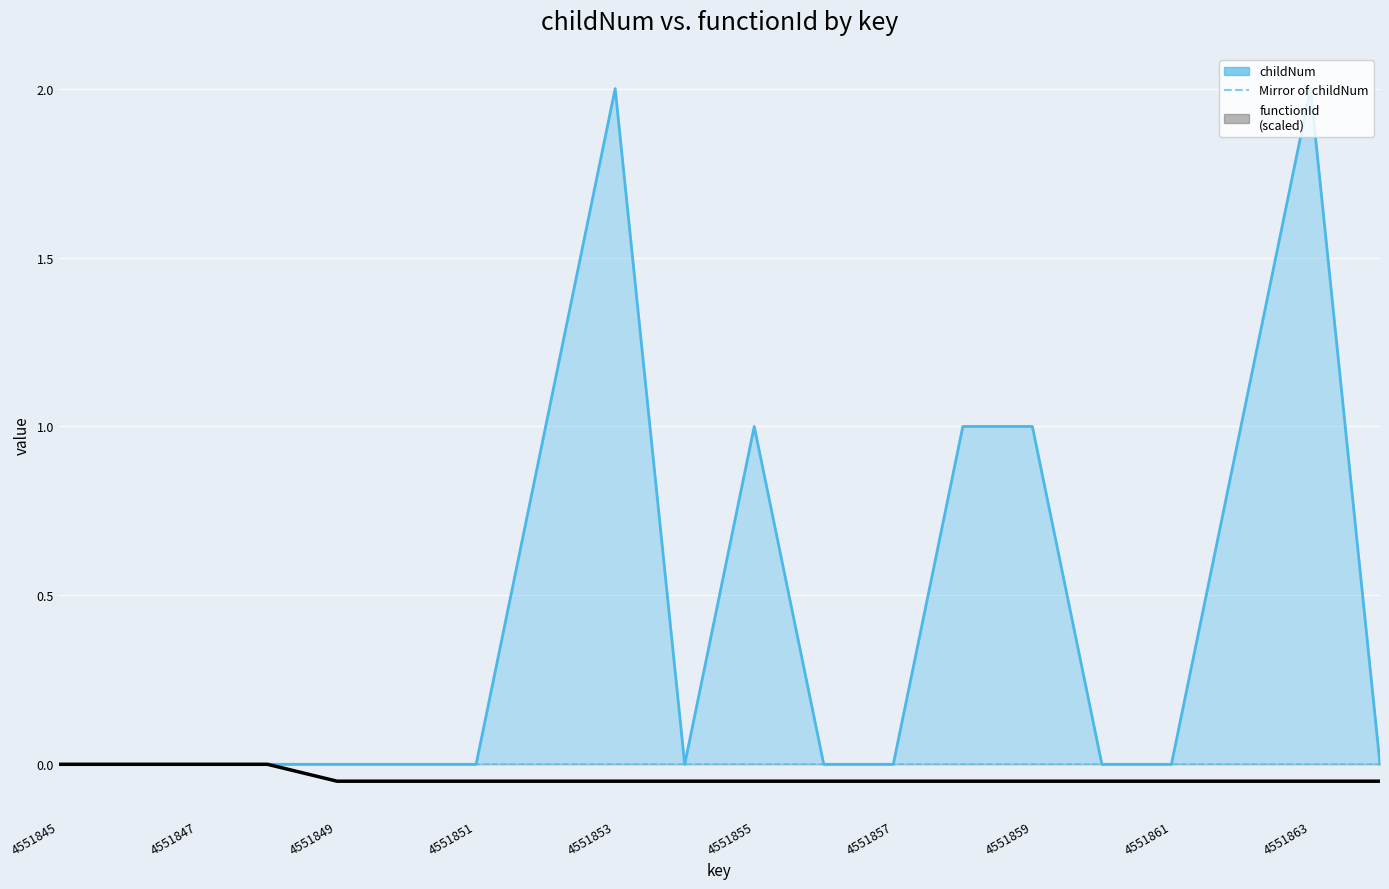

What is the approximate value of functionId (scaled) at 13?

-0.1